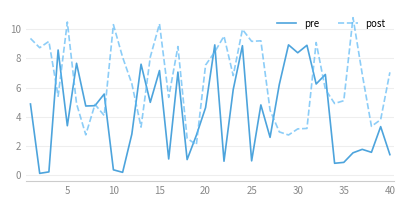

Rank the series by their maximum value, from lowest to highest.

pre, post